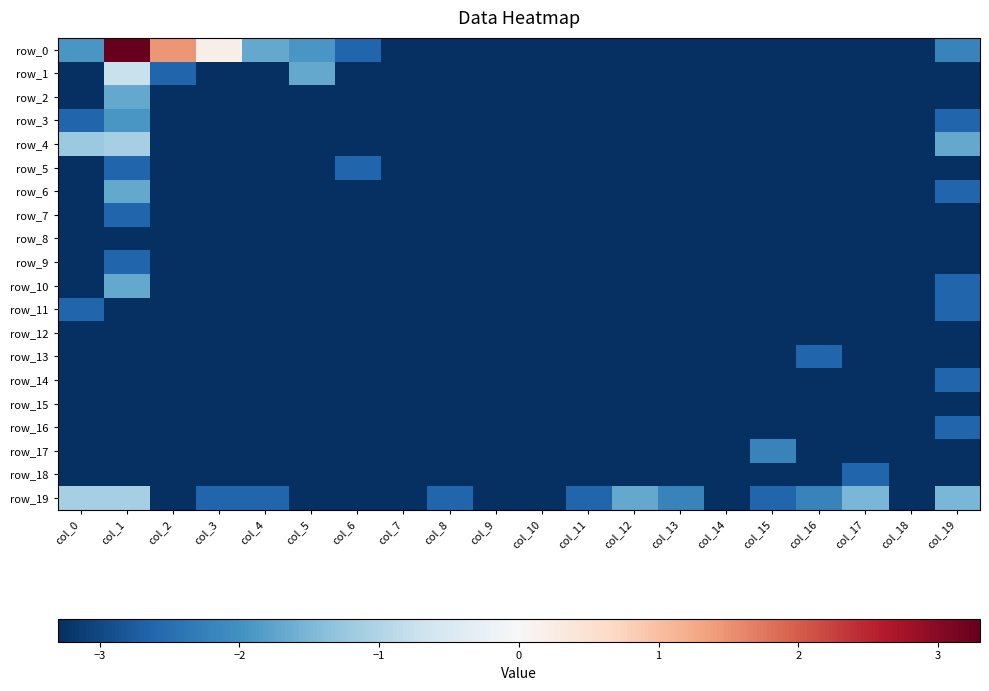

What is the spread (max minus min) of values at col_13?

1.1